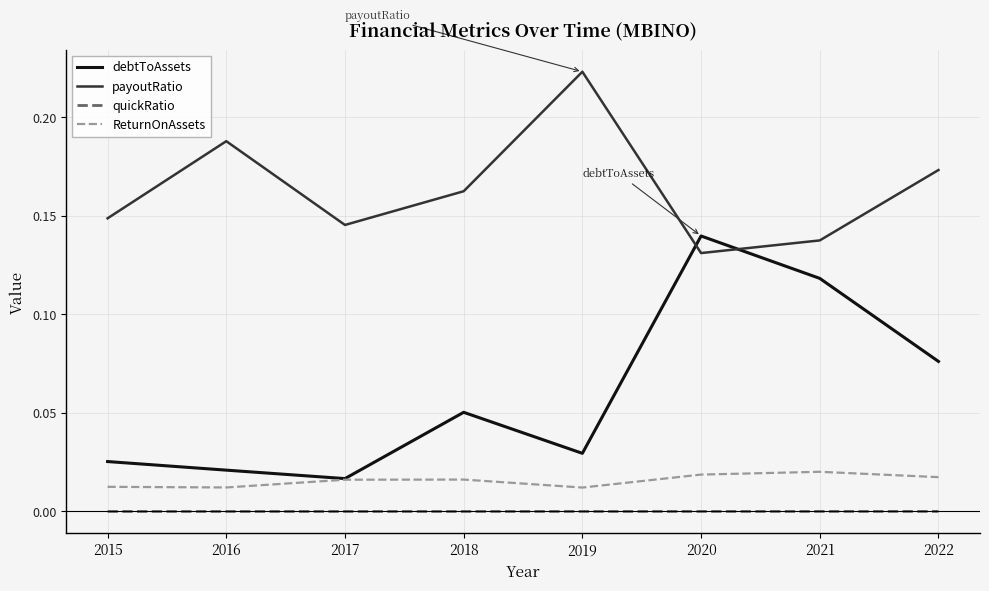

The ReturnOnAssets series shows 0.0 at 2022. True or false?

True